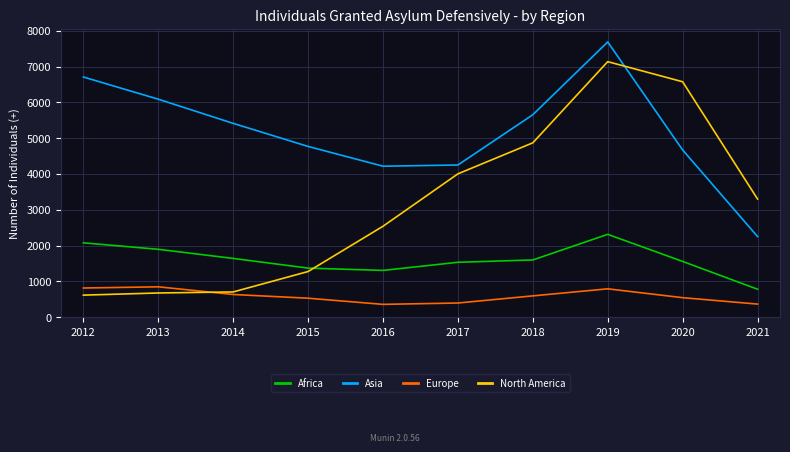

What is the minimum value for North America?

618